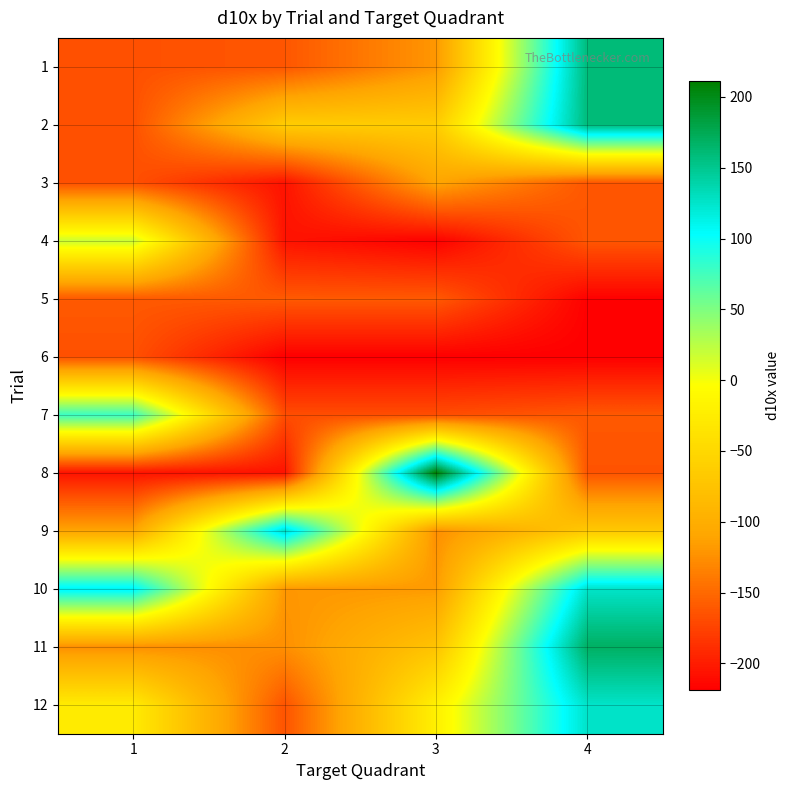

Reading right to left, list all the values displayed in this chart.

1: 4=159	3=-120	2=-162	1=-166
2: 4=159	3=-64	2=-64	1=-166
3: 4=-162	3=-110	2=-206	1=-166
4: 4=-162	3=-218	2=-206	1=18
5: 4=-218	3=-160	2=-160	1=-160
6: 4=-219	3=-219	2=-219	1=-166
7: 4=-161	3=-168	2=-168	1=79
8: 4=-164	3=211	2=-206	1=-206
9: 4=-68	3=-125	2=126	1=-110
10: 4=126	3=-118	2=-120	1=110
11: 4=169	3=-75	2=-125	1=-125
12: 4=126	3=-21	2=-164	1=-27